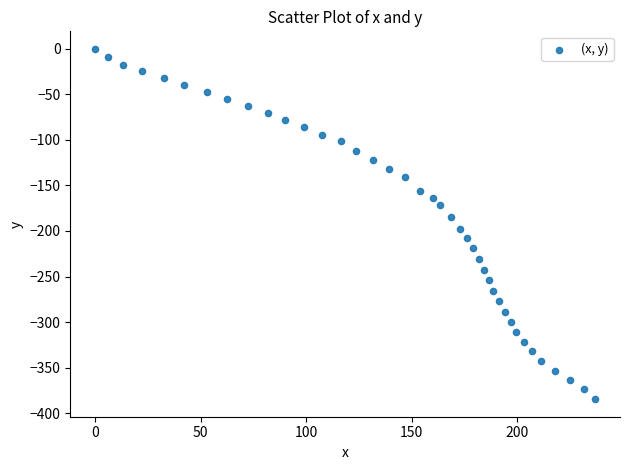

What is the range of Y values (max minus min)?

384.7